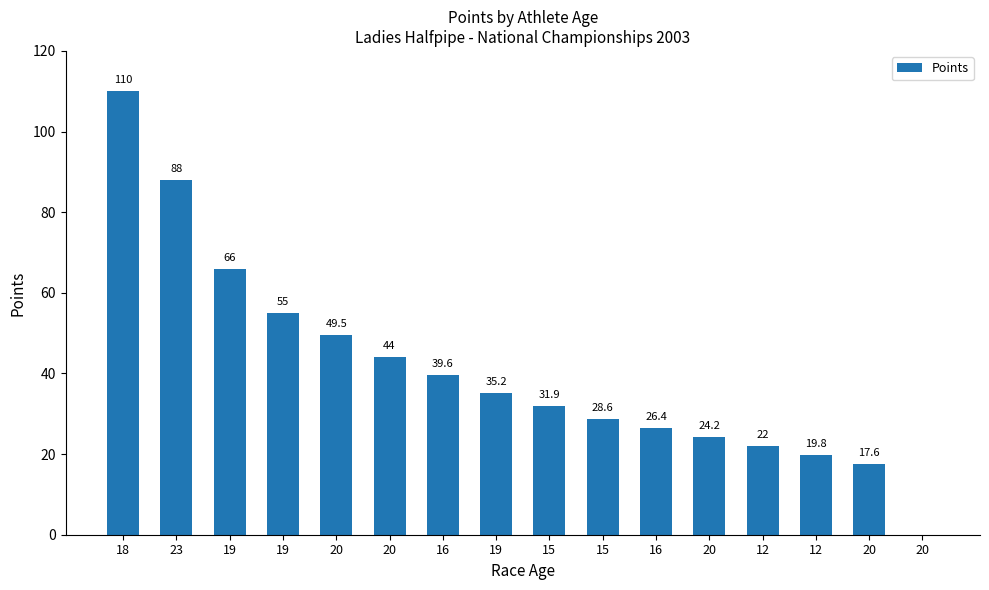

The chart shows a value of 44.0 at 20. True or false?

True